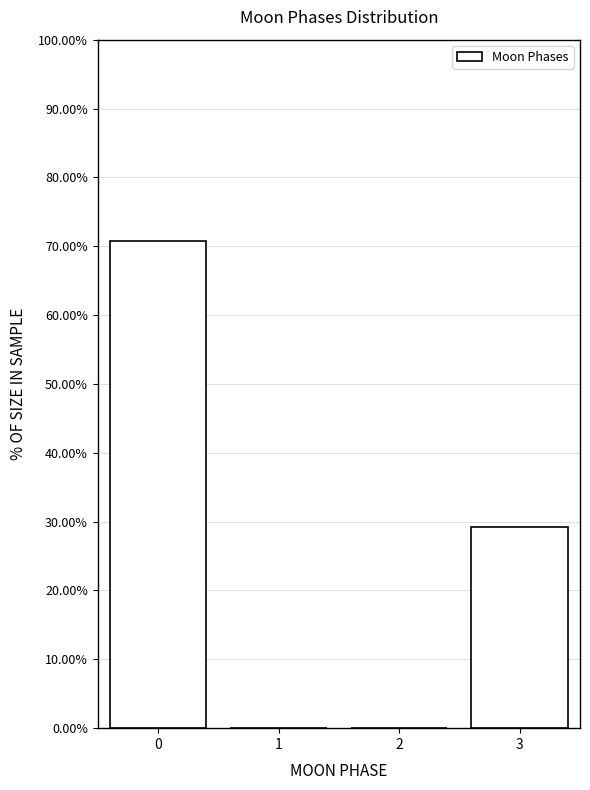

Reading left to right, transcribe all the data shown in this chart.

0=70.7	1=0.0	2=0.0	3=29.3